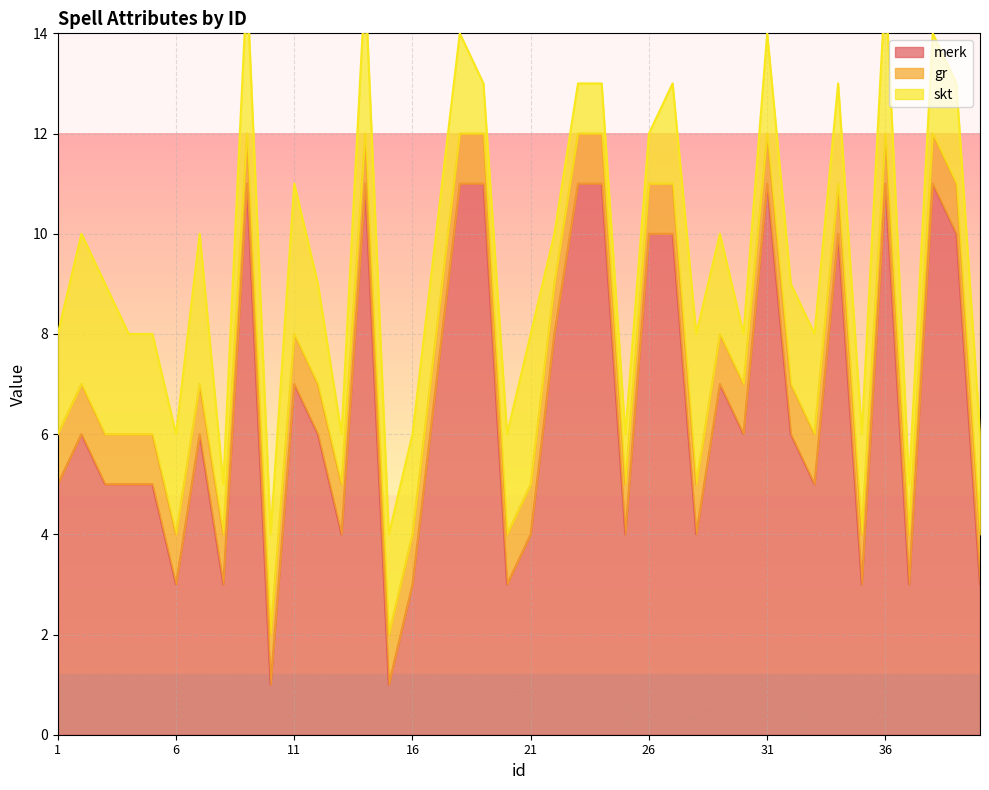

Is the value of skt at 8 greater than the value of merk at 15?

No